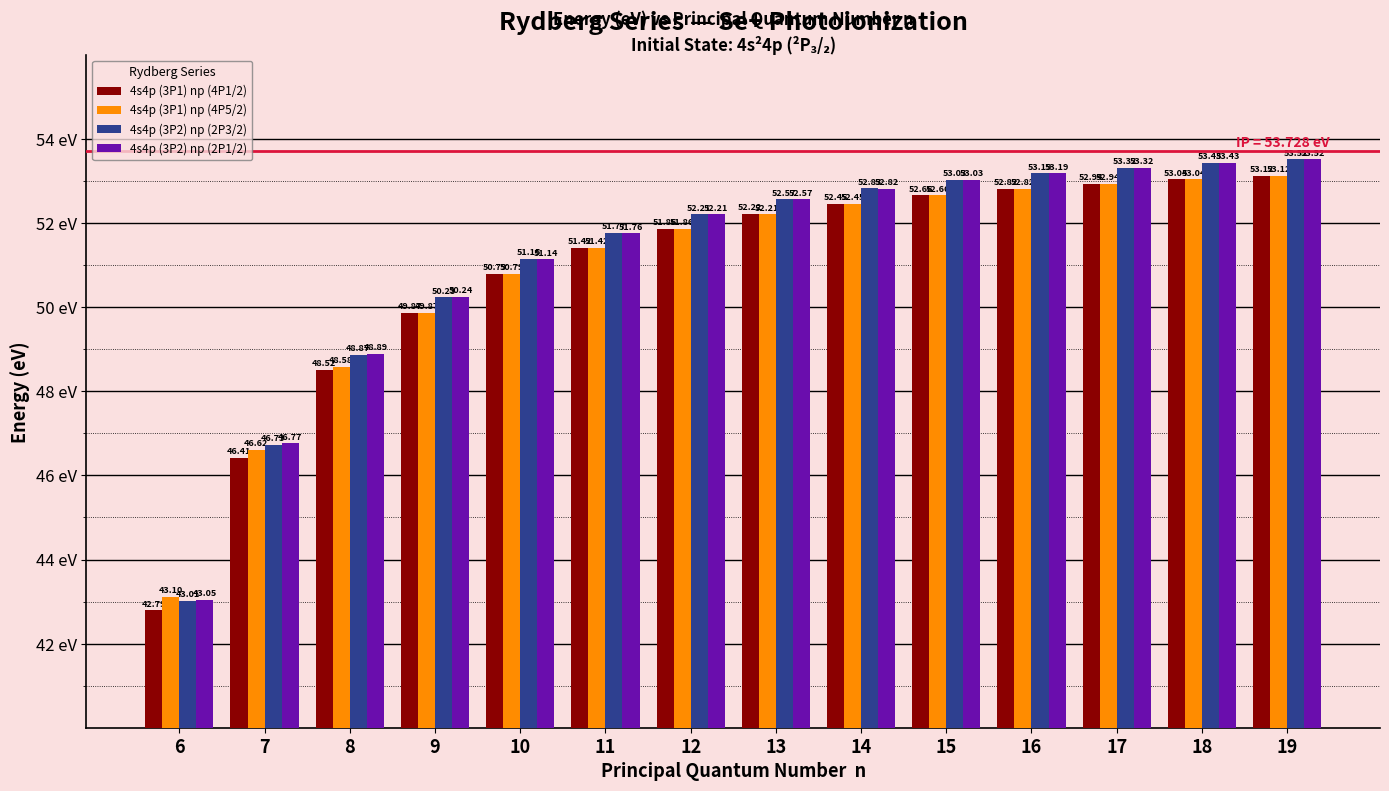

Does the chart contain stacked bars?

No